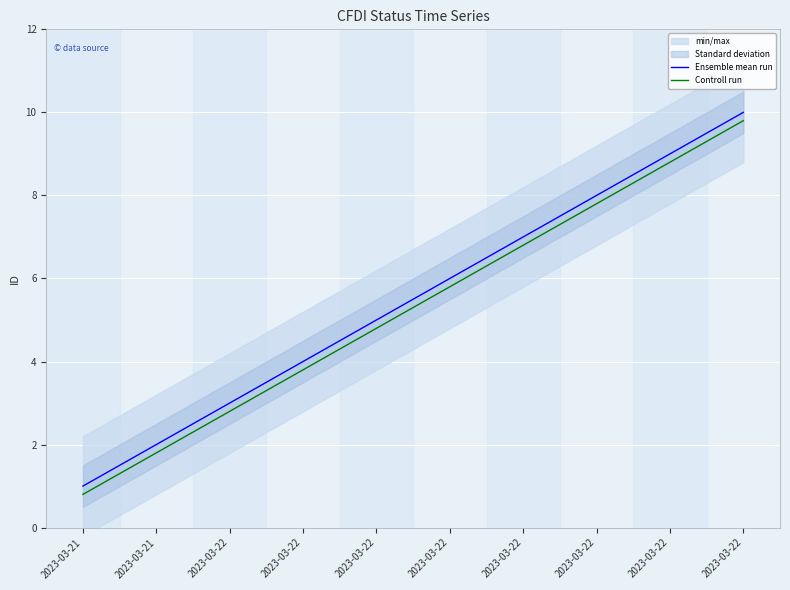

What is the spread (max minus min) of values at 2023-03-22?

0.2